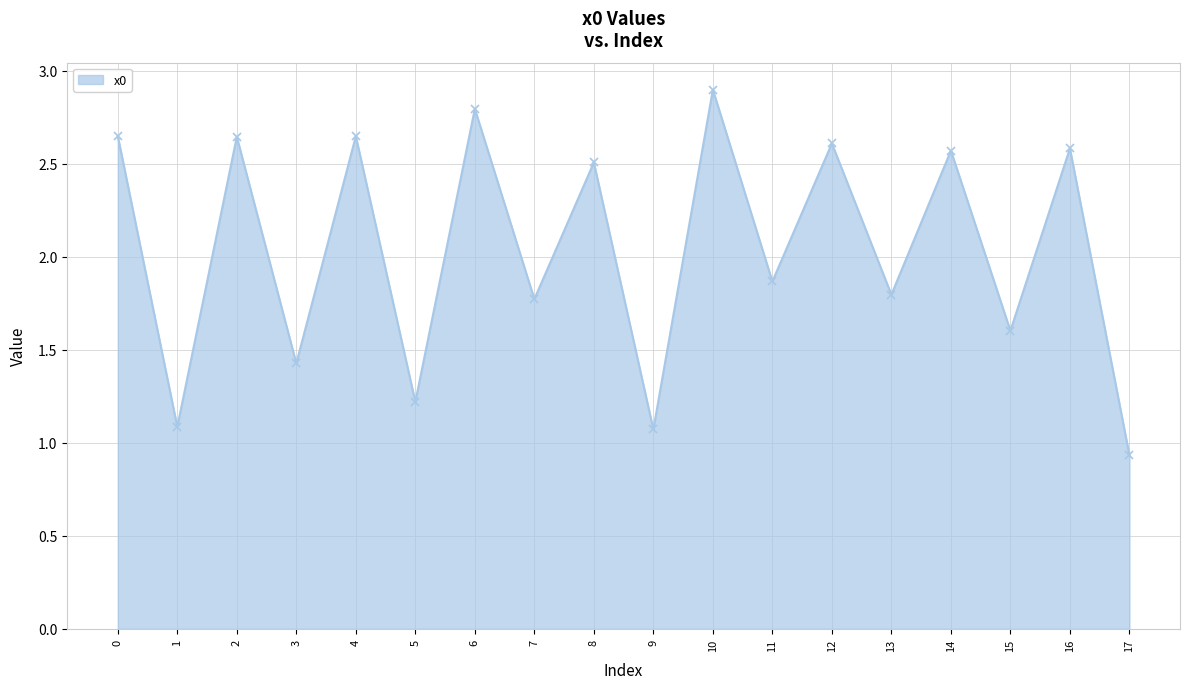

True or false: the data shows 0.7 at 4.

False